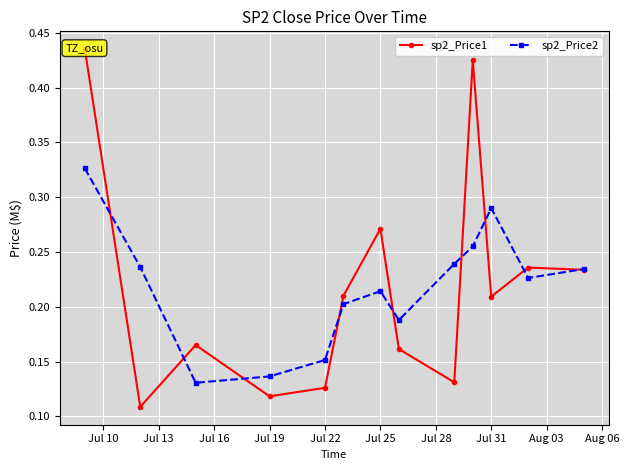

What is the sum of all sp2_Price1 values?

2.8